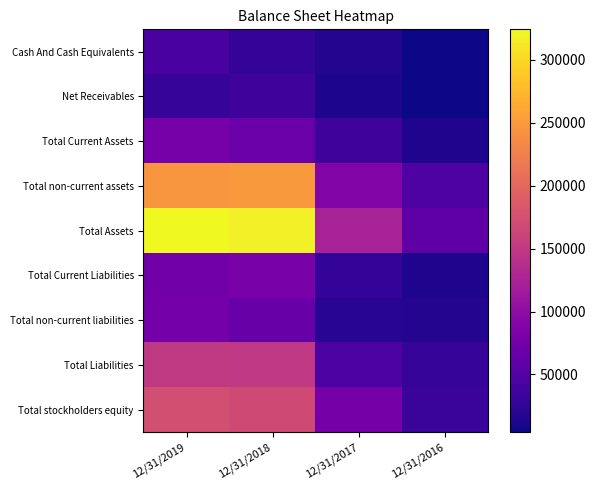

Reading right to left, transcribe all the data shown in this chart.

Cash And Cash Equivalents: 12/31/2016=5348	12/31/2017=15662	12/31/2018=26794	12/31/2019=42032
Net Receivables: 12/31/2016=4229	12/31/2017=12067	12/31/2018=34314	12/31/2019=28911
Total Current Assets: 12/31/2016=14214	12/31/2017=34334	12/31/2018=68745	12/31/2019=78468
Total non-current assets: 12/31/2016=45558	12/31/2017=87873	12/31/2018=248042	12/31/2019=245613
Total Assets: 12/31/2016=59772	12/31/2017=122207	12/31/2018=316787	12/31/2019=324081
Total Current Liabilities: 12/31/2016=13058	12/31/2017=25675	12/31/2018=80703	12/31/2019=74604
Total non-current liabilities: 12/31/2016=16004	12/31/2017=19691	12/31/2018=67265	12/31/2019=75488
Total Liabilities: 12/31/2016=29062	12/31/2017=45366	12/31/2018=147968	12/31/2019=150092
Total stockholders equity: 12/31/2016=30710	12/31/2017=76841	12/31/2018=168819	12/31/2019=173989